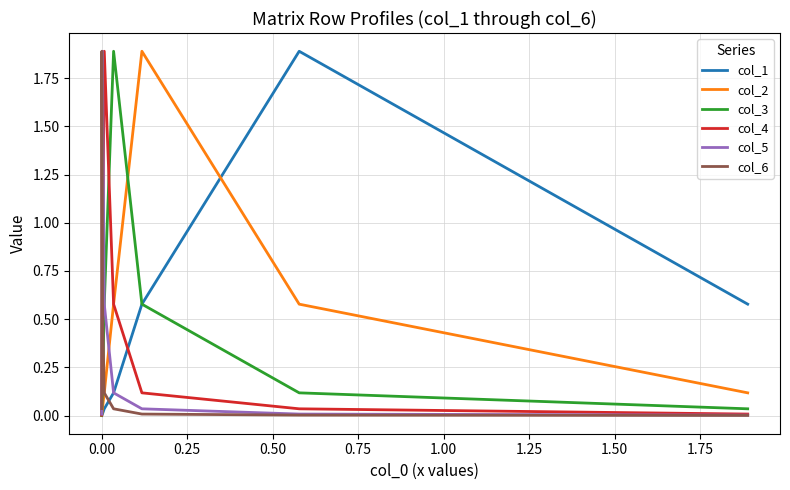

Is this an area chart (filled region under the line)?

No